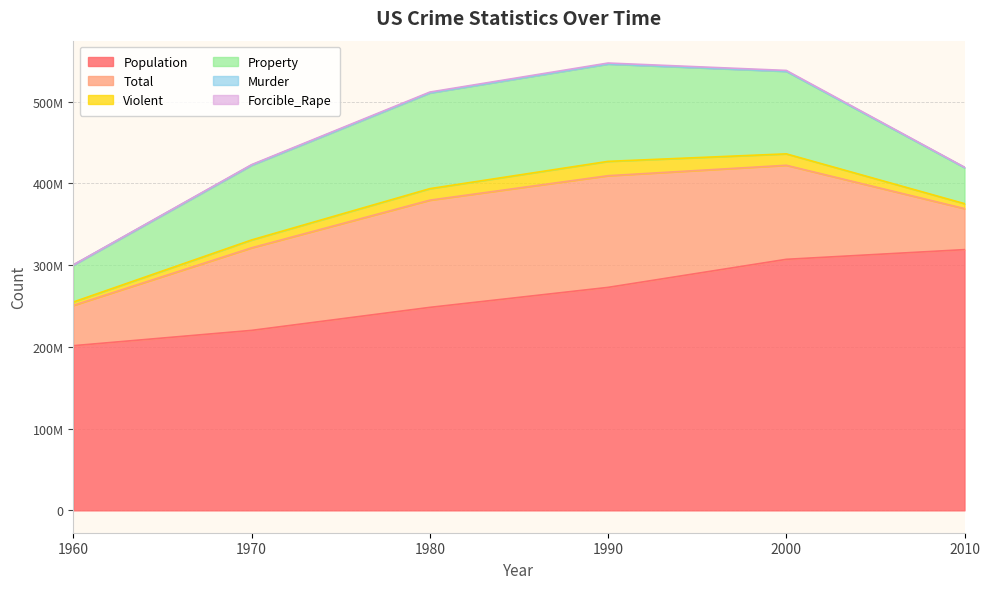

Where is the first local maximum for Murder?

1990